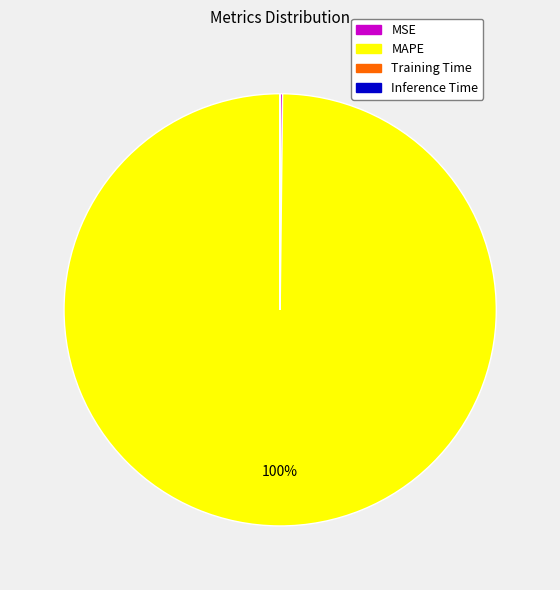

Does MAPE represent more than half of the total?

Yes